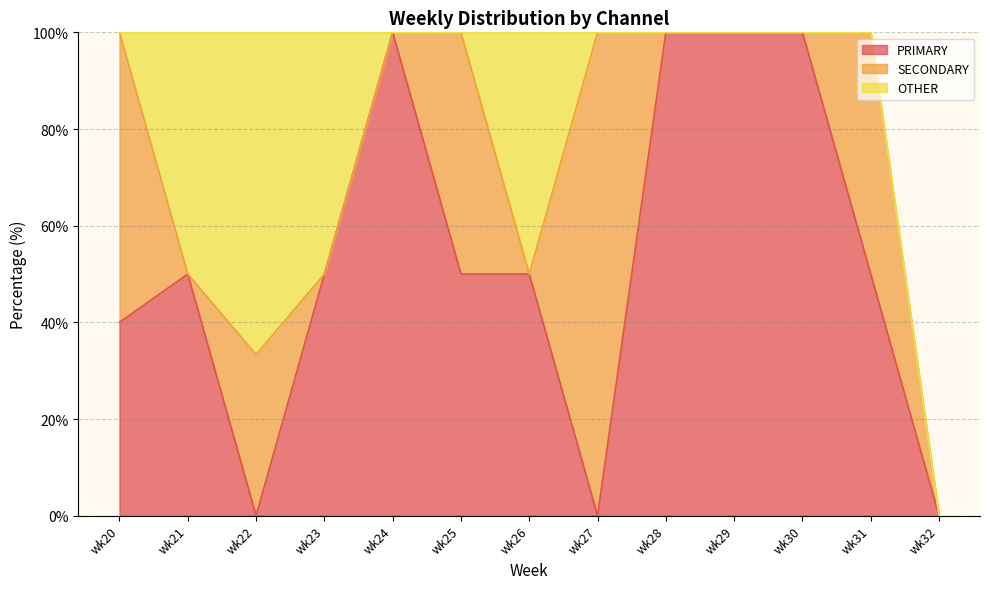

At which category does SECONDARY reach its first local valley?

wk21